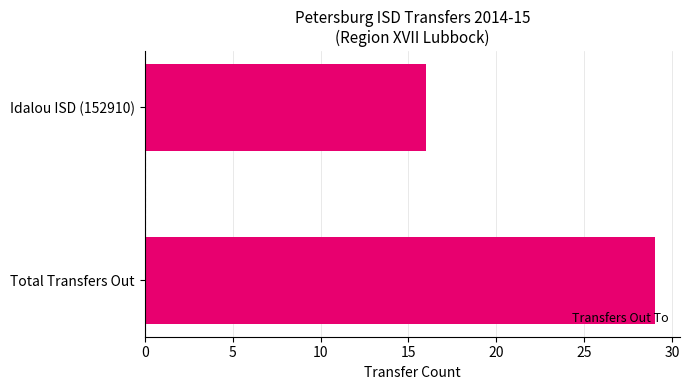

True or false: the data shows 29 at Total Transfers Out.

True